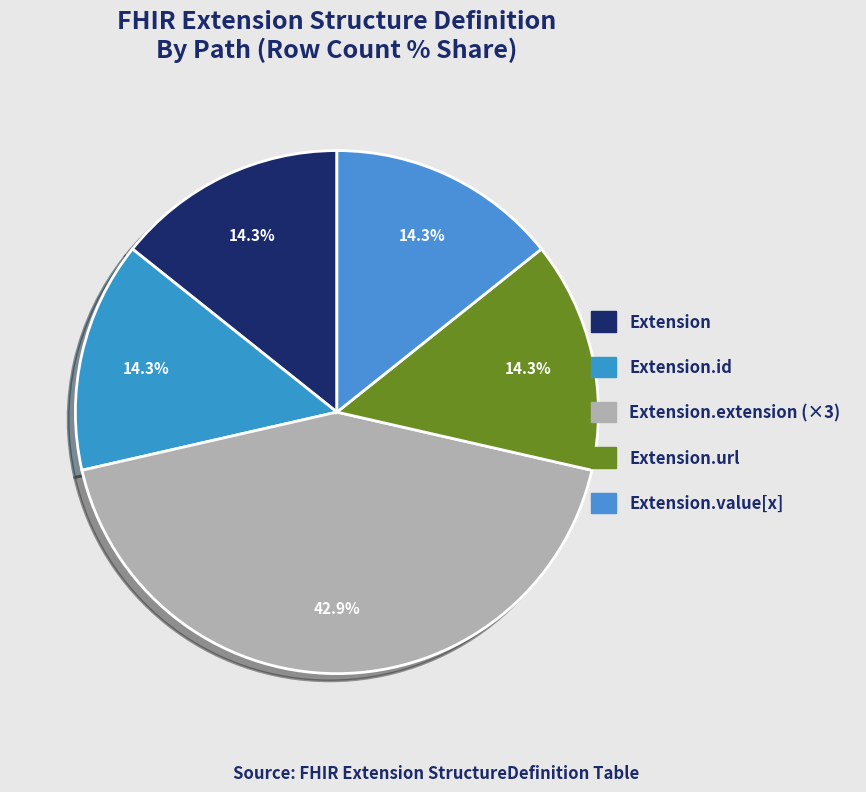

To the nearest percent, what is the difference between the largest and smallest slice percentages?

29%